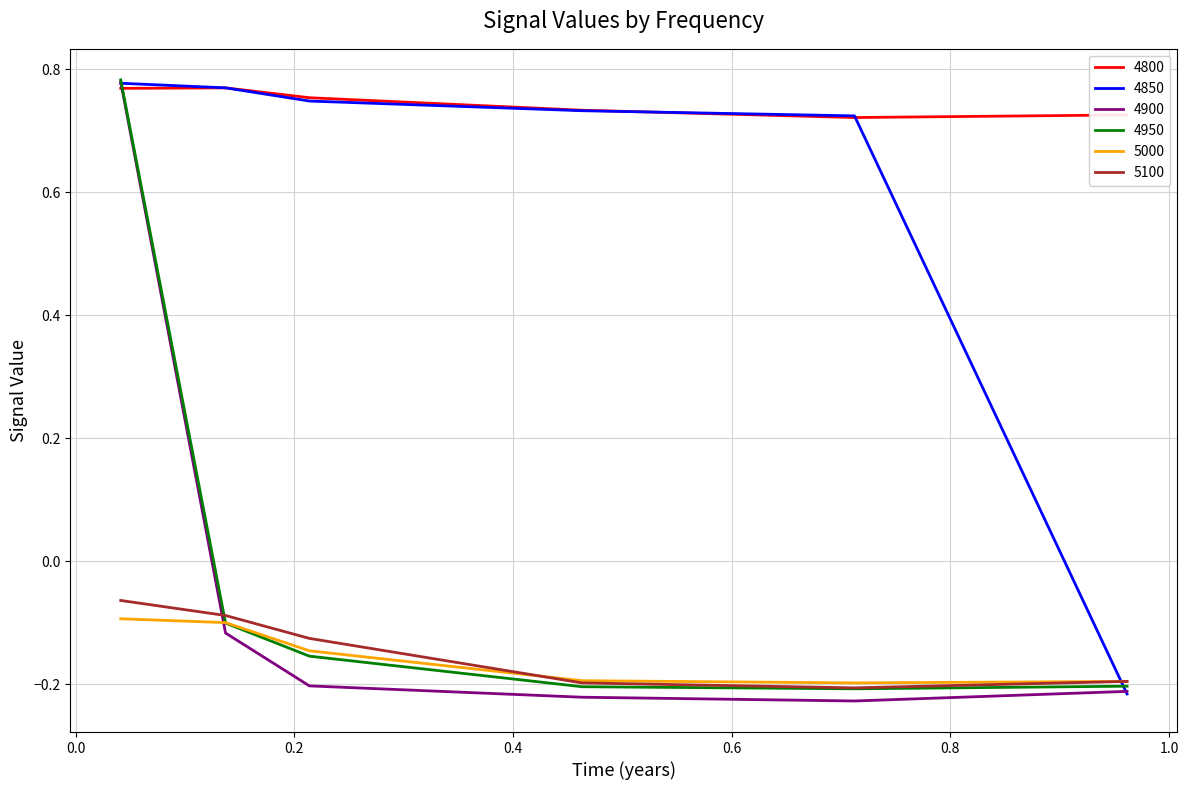

How many intersections are there between 4950 and 4800?

1